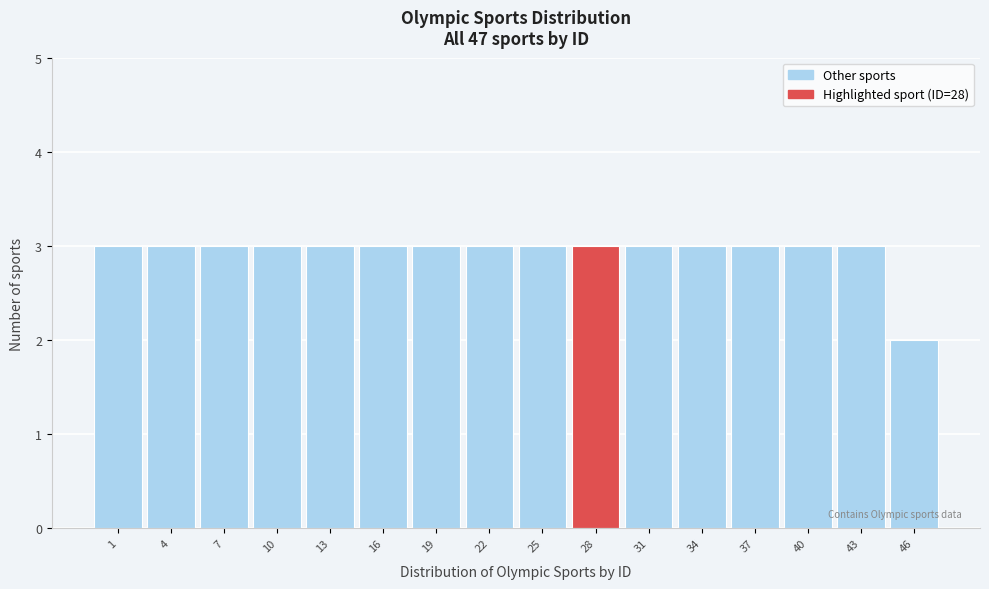

Reading left to right, what are all the values shown in this chart?

1=3	4=3	7=3	10=3	13=3	16=3	19=3	22=3	25=3	28=3	31=3	34=3	37=3	40=3	43=3	46=2